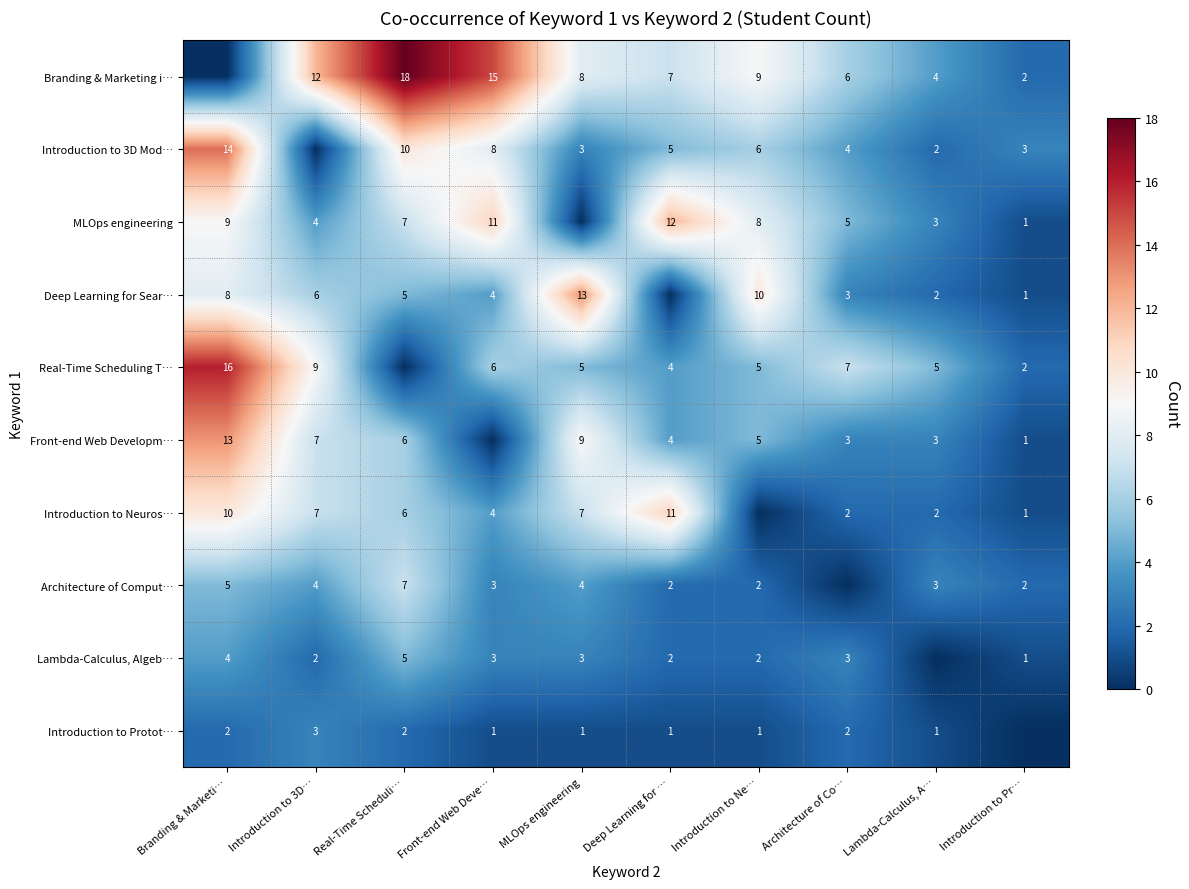

Which label corresponds to the smallest value in the chart?

Branding & Marketi…